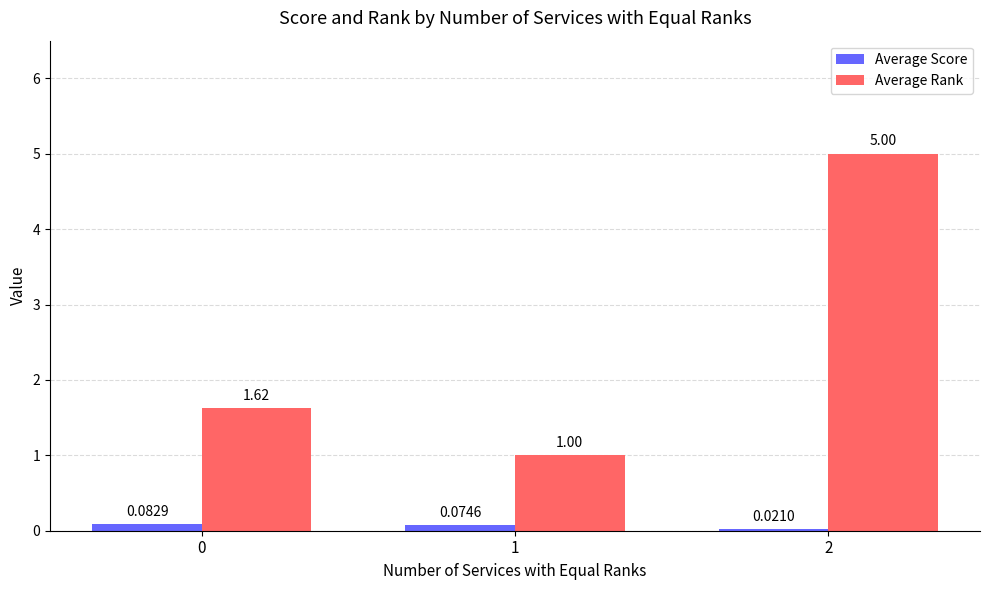

What is the sum of the Average Rank values at 2 and 1?

6.0